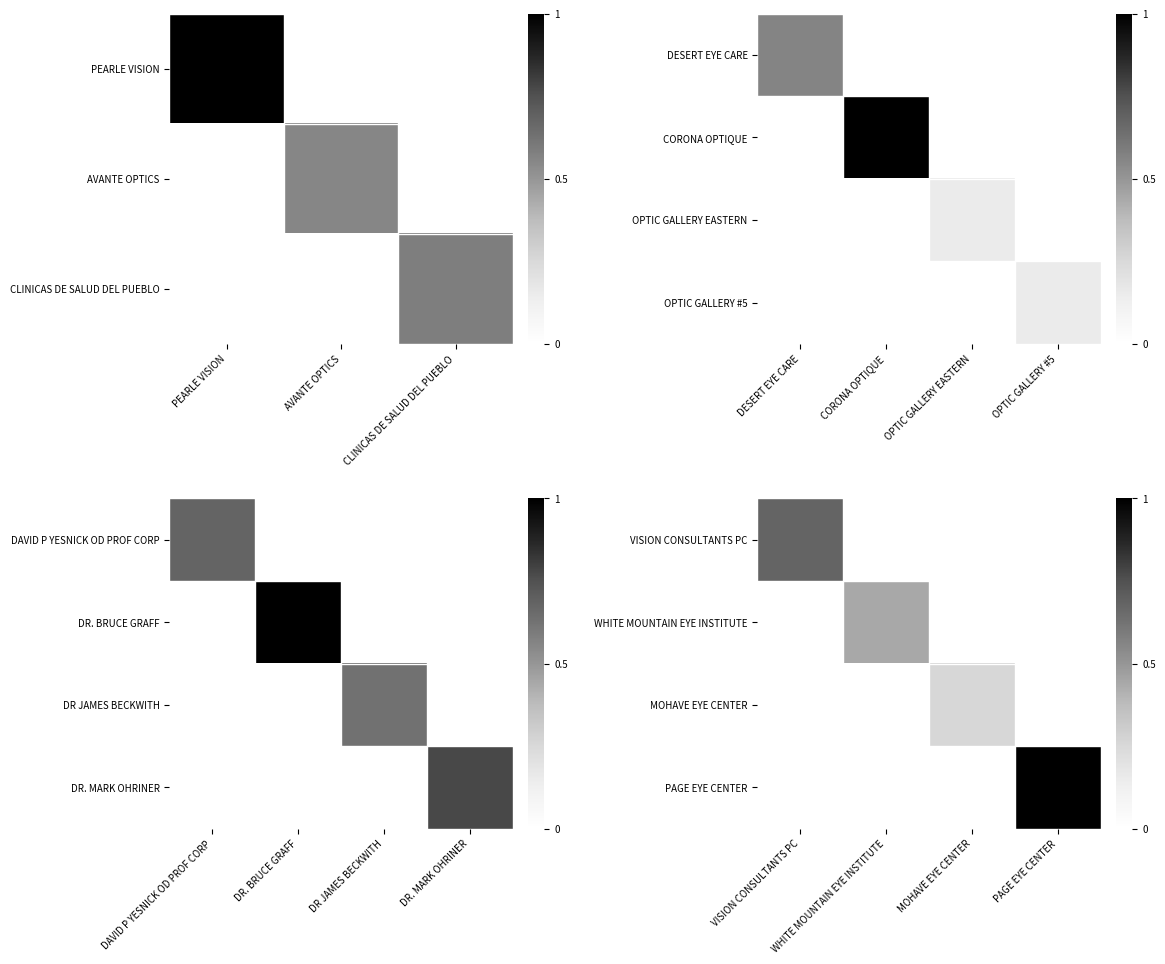

True or false: VISION CONSULTANTS PC has a value of 0.4 at VISION CONSULTANTS PC.

False